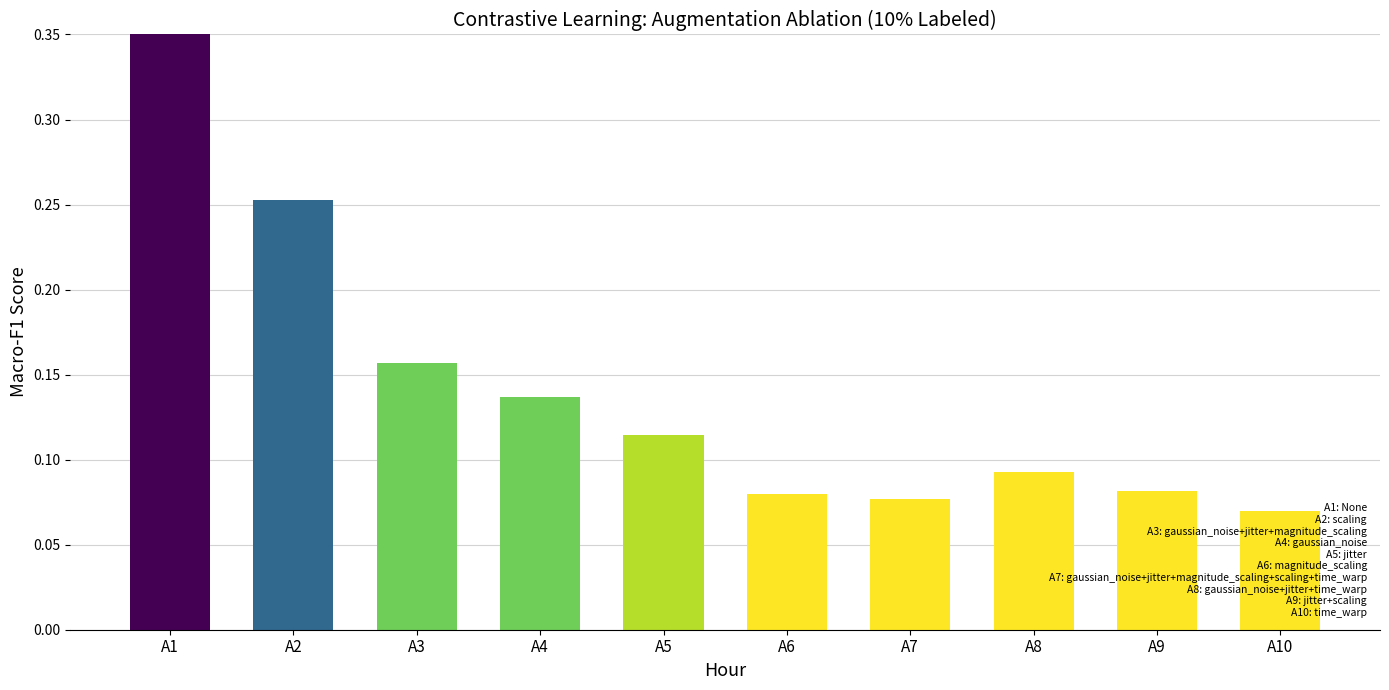

What is the minimum value shown in the chart?

0.1